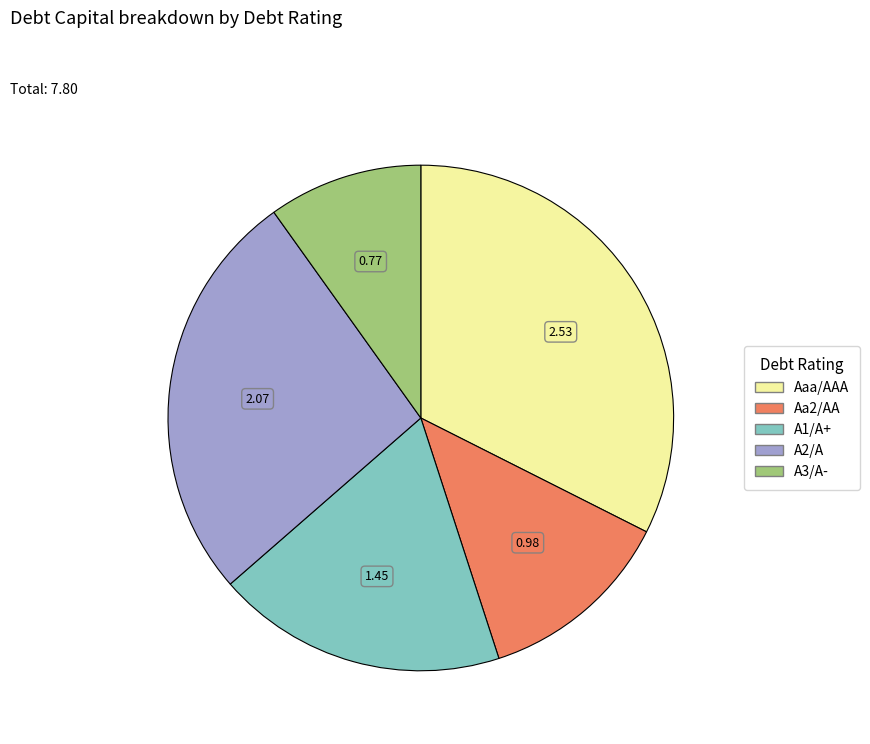

Is there any slice that represents more than half of the pie?

No